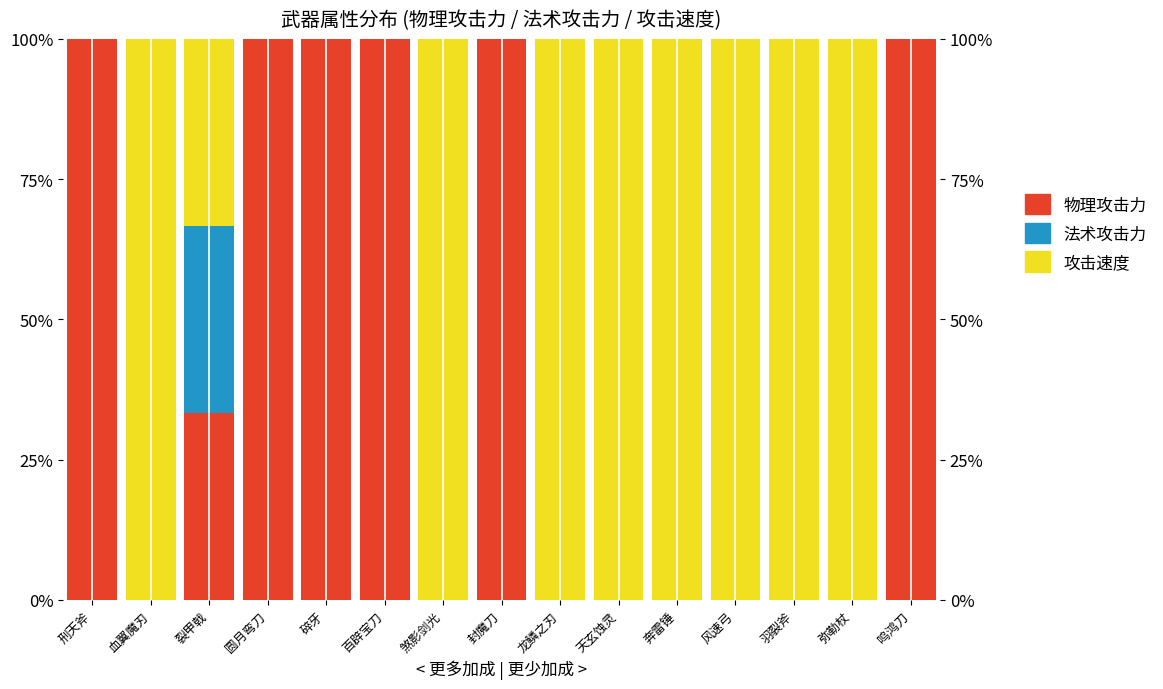

The value of 物理攻击力 at 封魔刀 is 100.0. True or false?

True